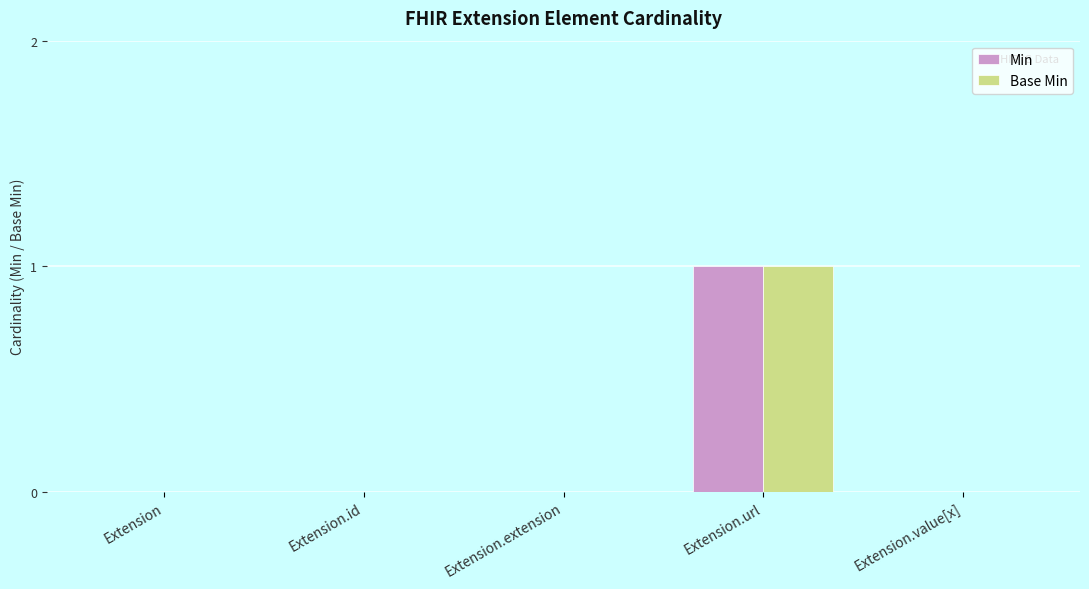

Are the bars horizontal?

No